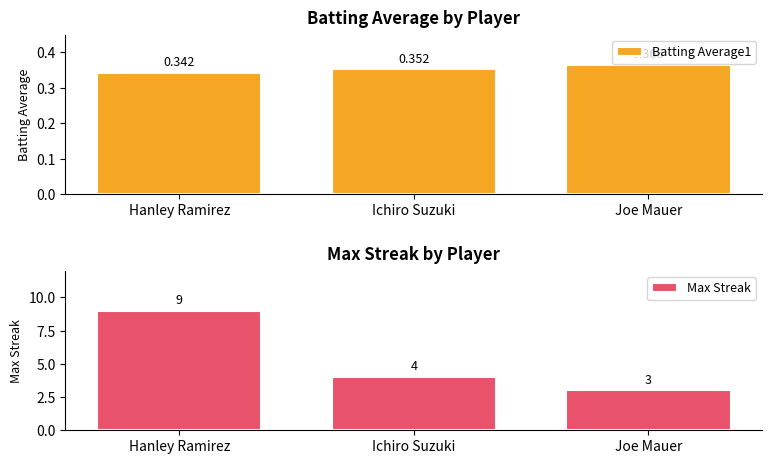

What is the label of the 3rd bar from the right?

Hanley Ramirez